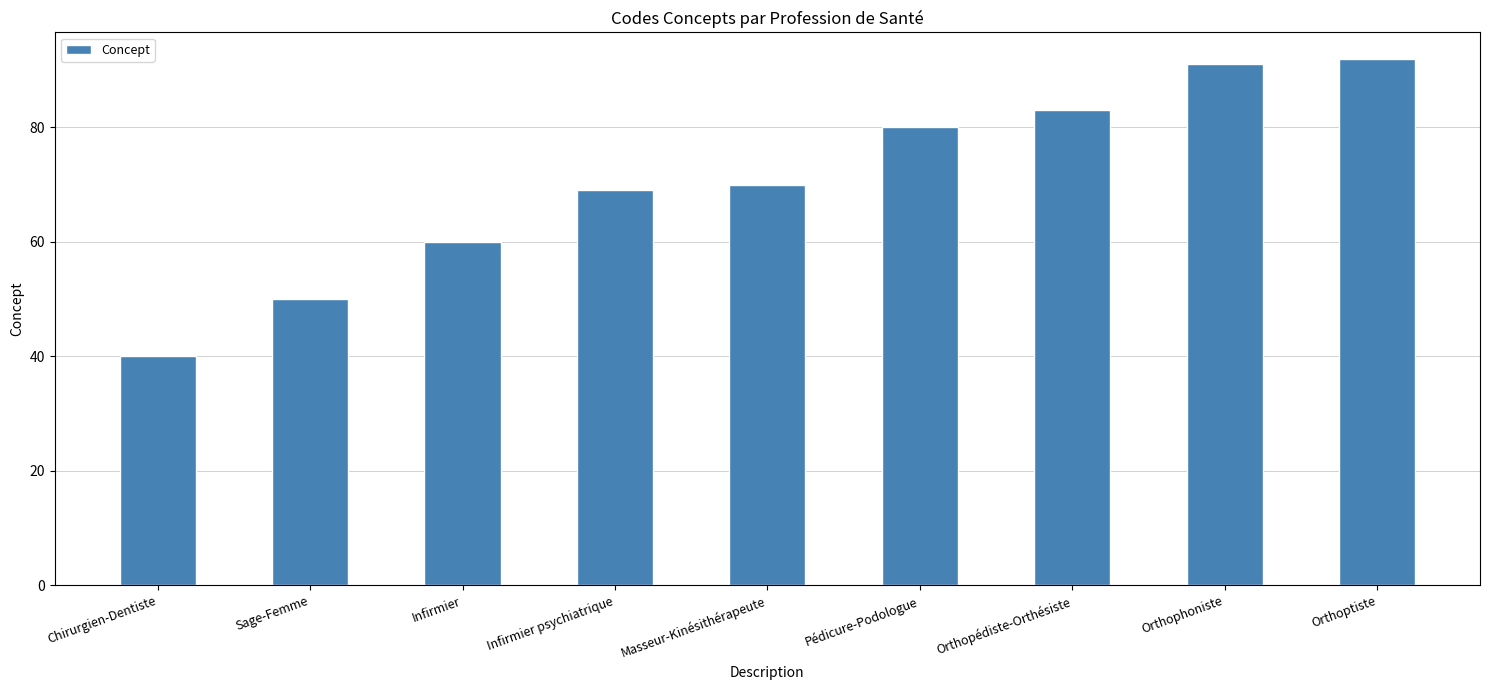

What is the ratio of the value at Orthophoniste to the value at Orthopédiste-Orthésiste?

1.1